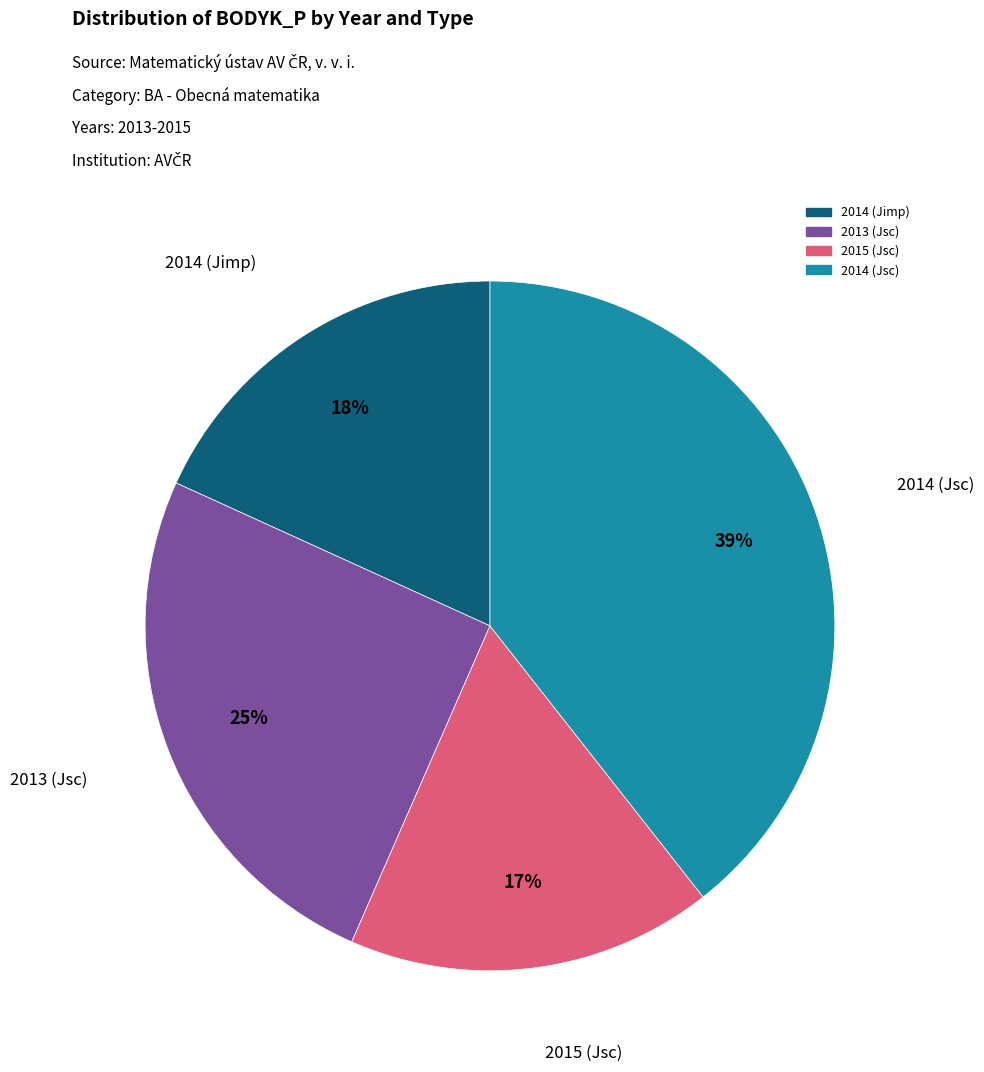

Which category has the smallest portion of the pie?

2015 (Jsc)